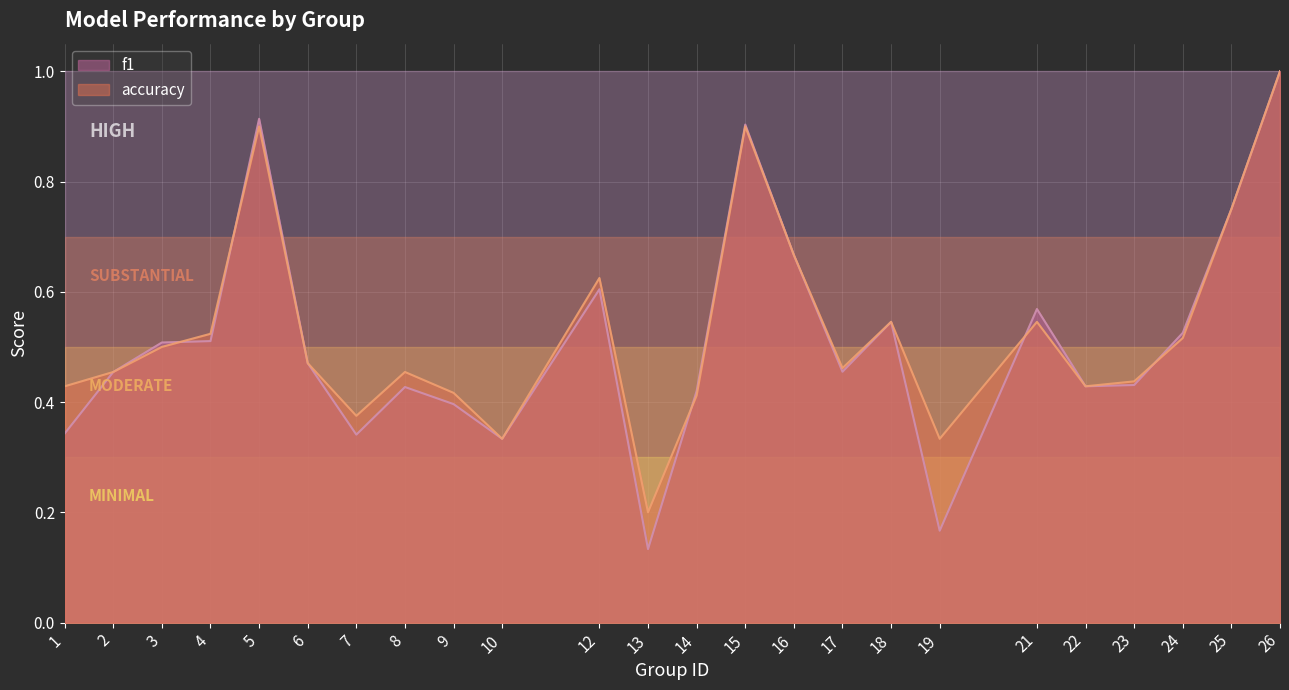

True or false: f1 has more than 2 points higher than both neighbors.

True